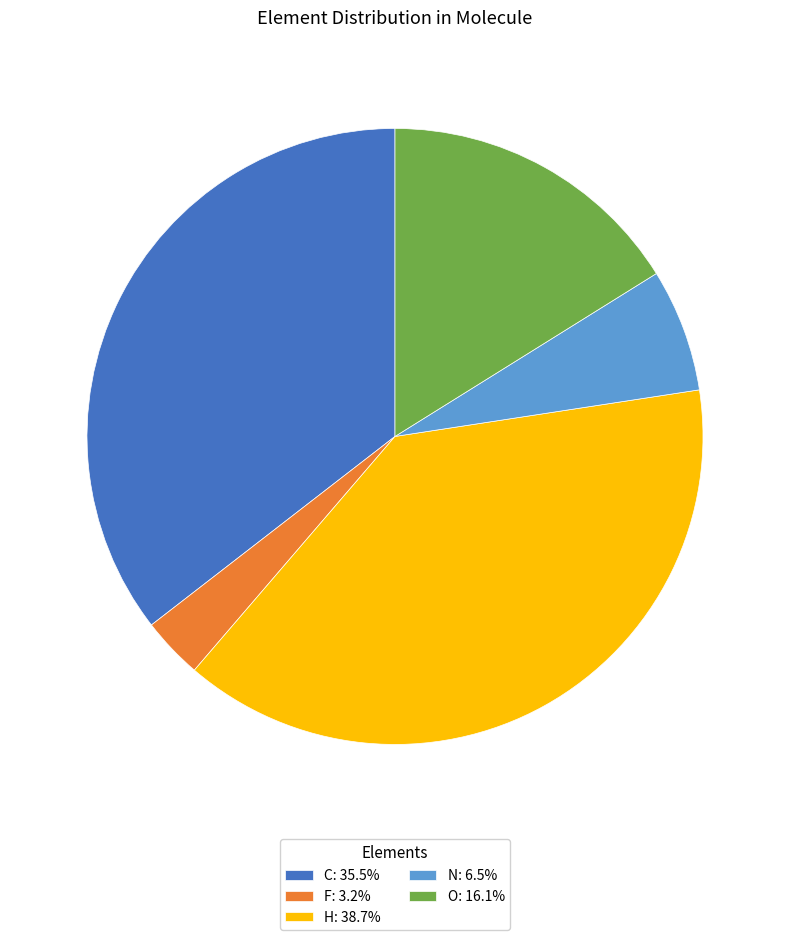

Is there a majority slice in this chart?

No